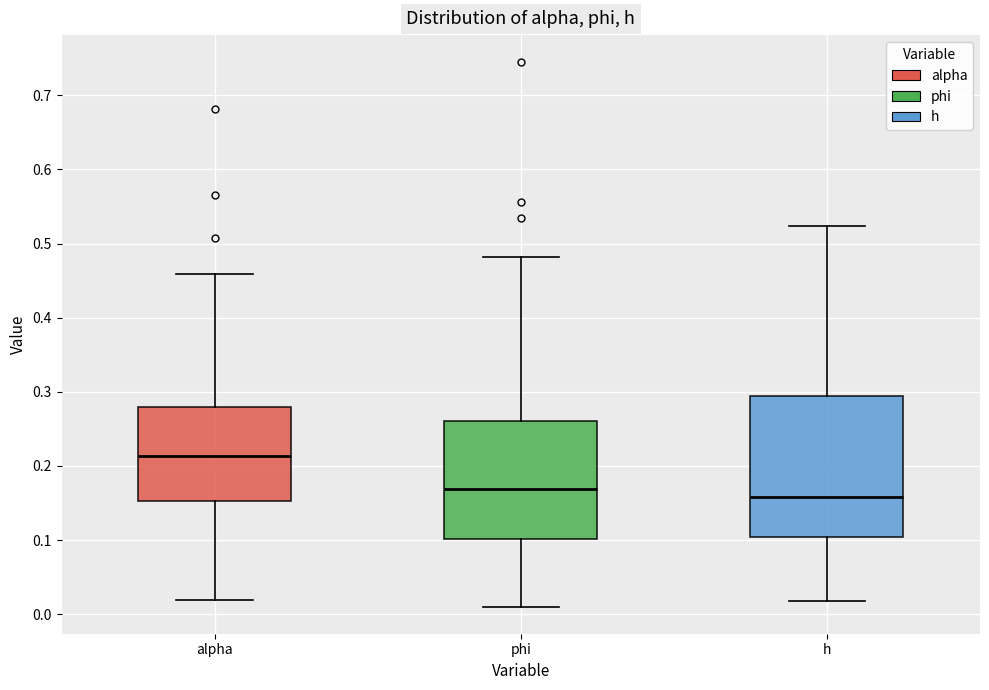

Which box has the highest median line?

alpha